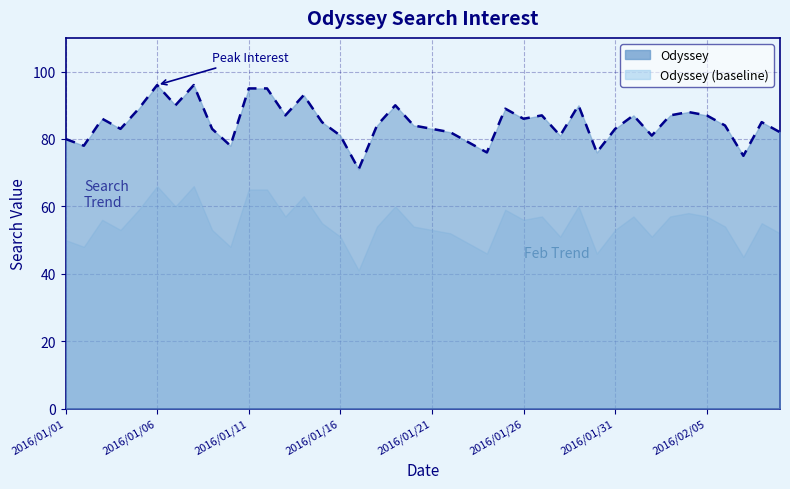

True or false: there are more than 2 points higher than both neighbors.

True